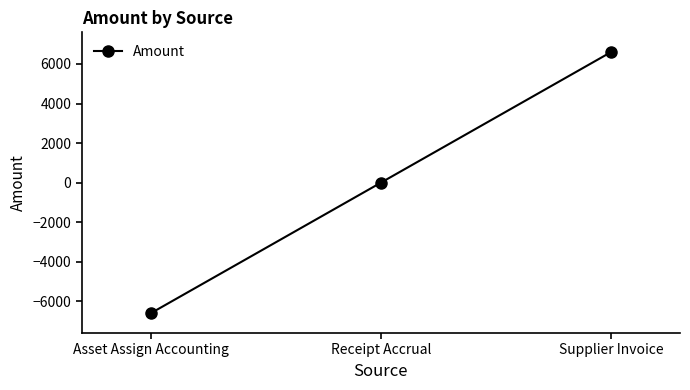

Between Supplier Invoice and Asset Assign Accounting, which is larger?

Supplier Invoice